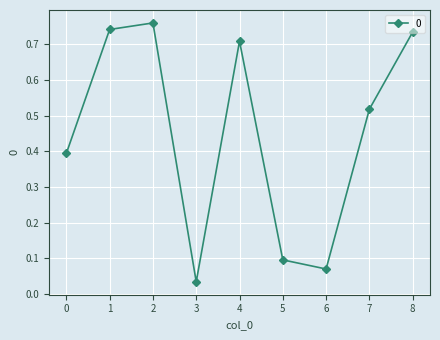

What is the approximate value at 0?

0.4